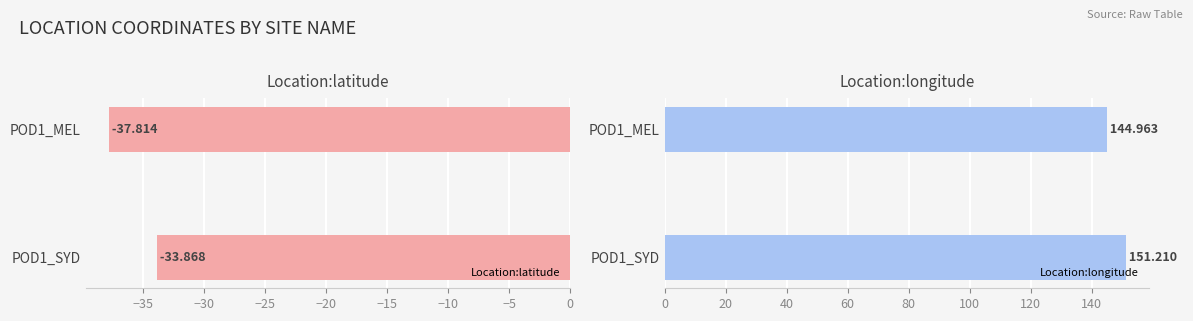

What is the maximum value shown in the chart?

151.2